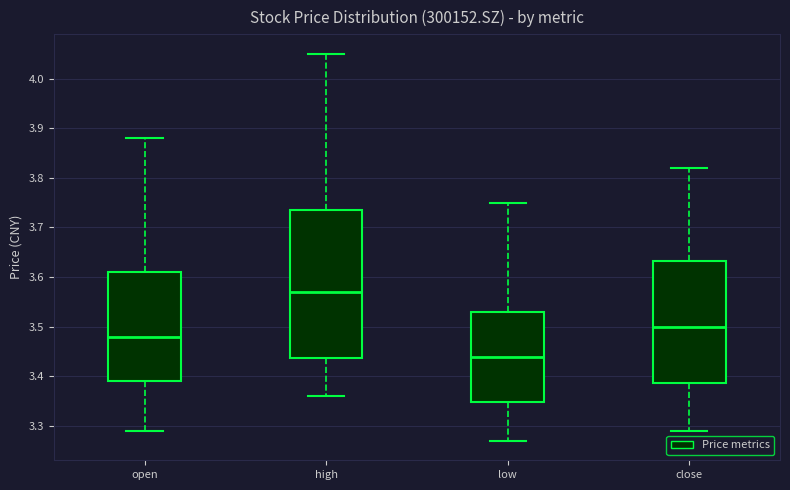

Reading left to right, transcribe this box plot: for each box, give where its median line is, the range the box spans, and where its two whiskers end, as read against the y-axis. The values are not printed on the chart, so give them approximately, as read against the axis.

open: median 3.48, box 3.39 to 3.61, whiskers 3.29 to 3.88
high: median 3.57, box 3.44 to 3.74, whiskers 3.36 to 4.05
low: median 3.44, box 3.35 to 3.53, whiskers 3.27 to 3.75
close: median 3.50, box 3.39 to 3.63, whiskers 3.29 to 3.82